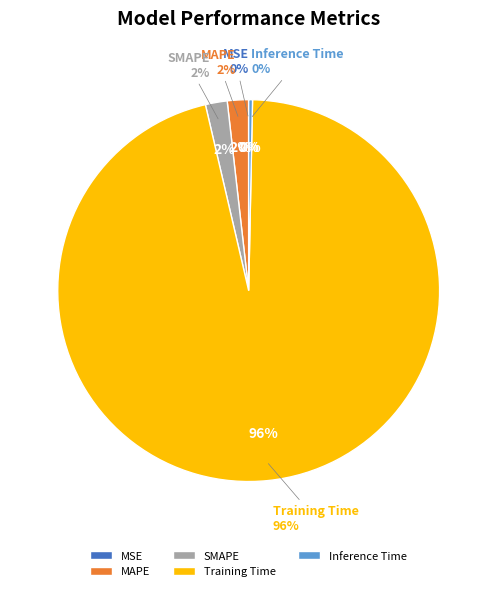

Is it true that MAPE is 8% of the pie?

False